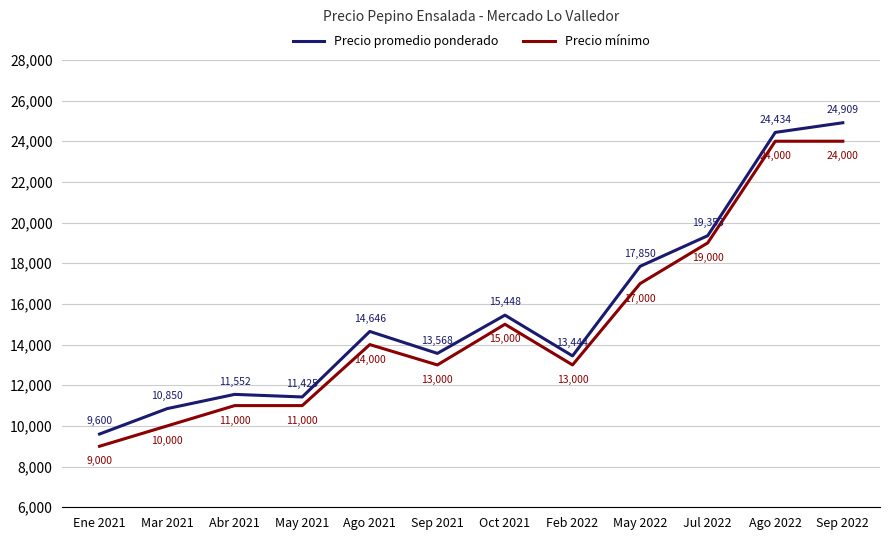

True or false: Precio promedio ponderado has a value of 9600 at Ene 2021.

True